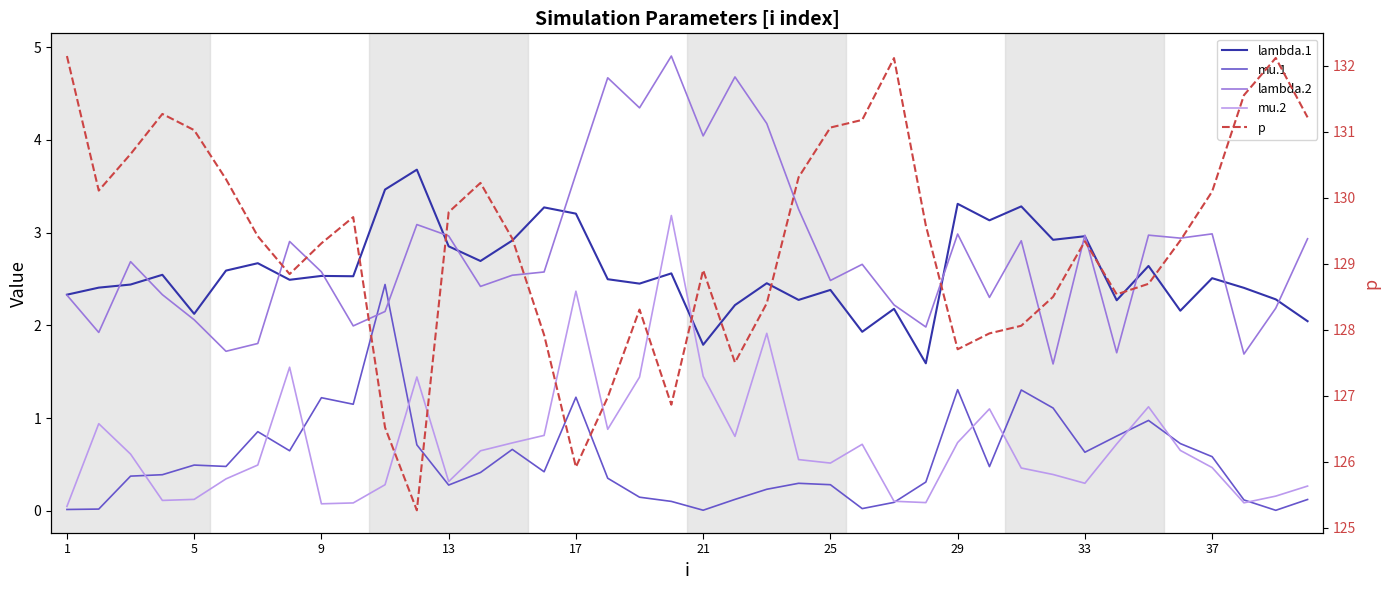

The mu.1 series shows 0.1 at 39. True or false?

False